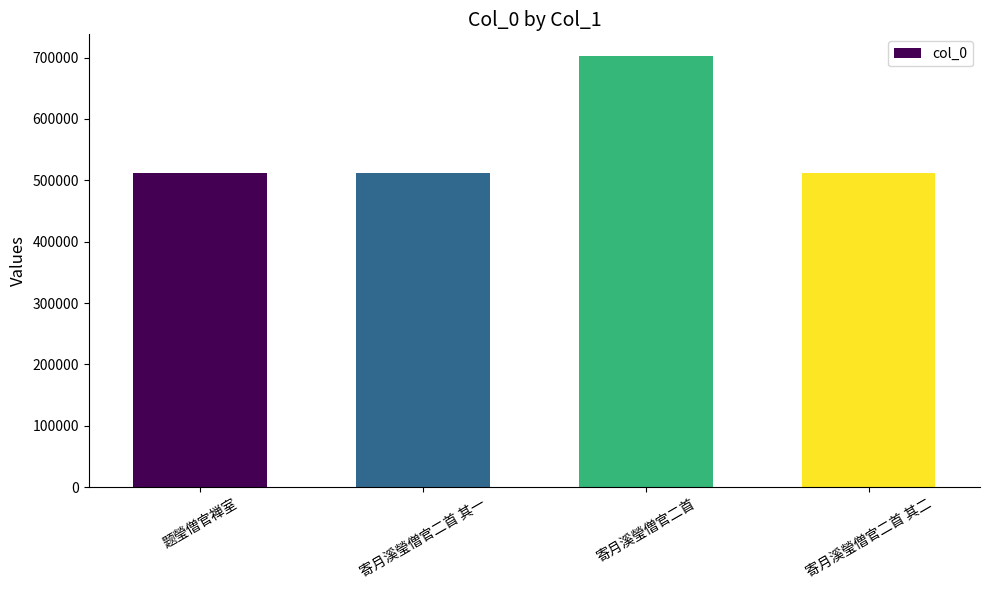

What is the ratio of the value at 题瑩僧官禅室 to the value at 寄月溪瑩僧官二首?

0.7